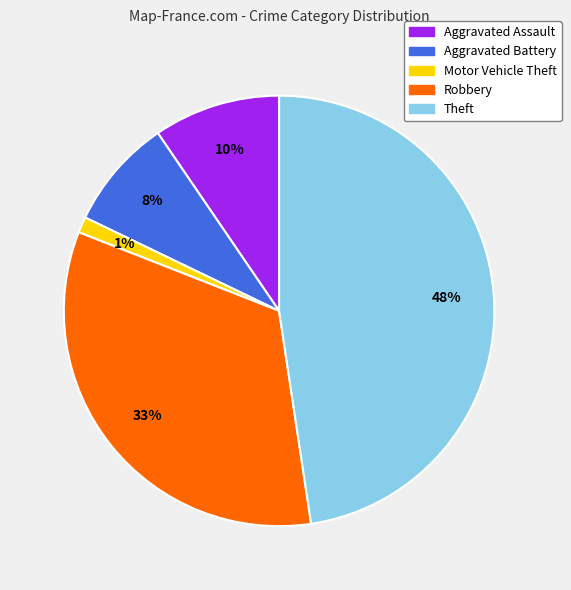

Rank the categories by value from highest to lowest.

Theft, Robbery, Aggravated Assault, Aggravated Battery, Motor Vehicle Theft